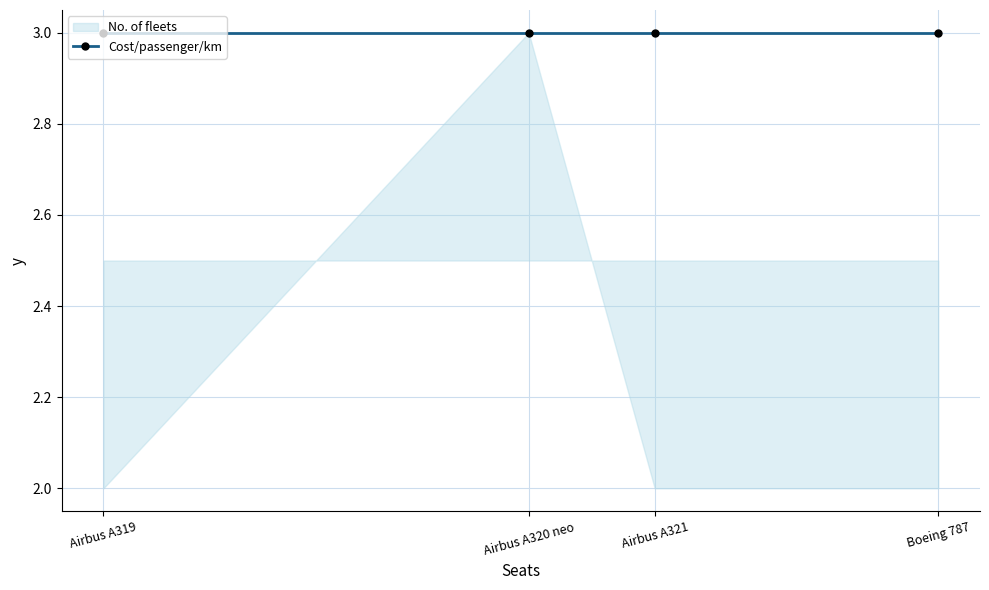

In No. of fleets, how many points are higher than both neighbors (excluding endpoints)?

1